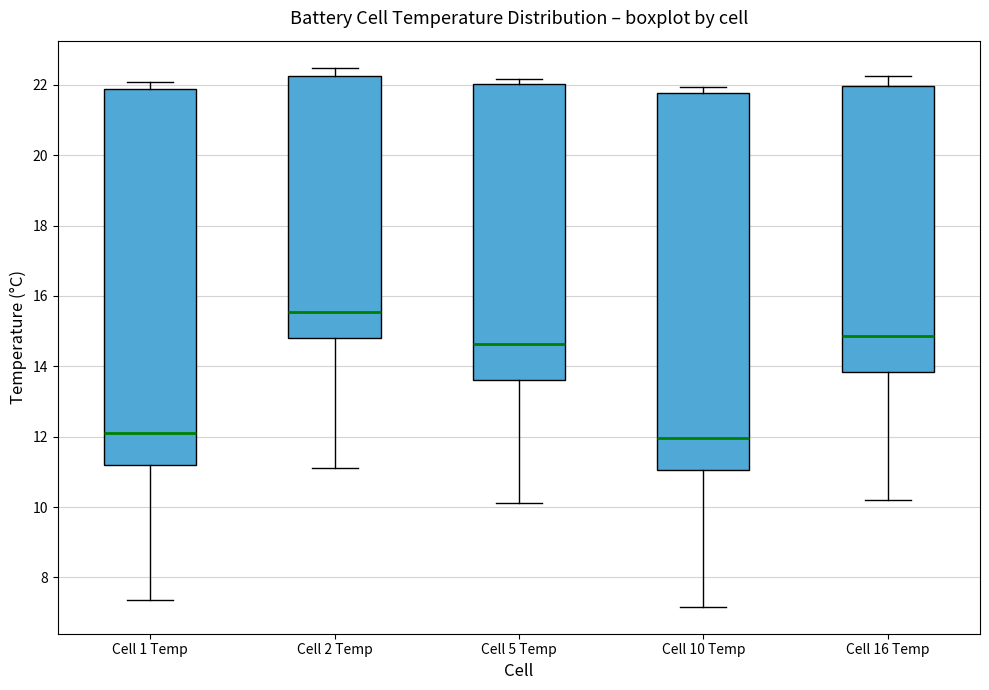

Where does the median line of the box for Cell 16 Temp sit on the y-axis? The values are not printed on the chart, so give them approximately, as read against the axis.

14.8